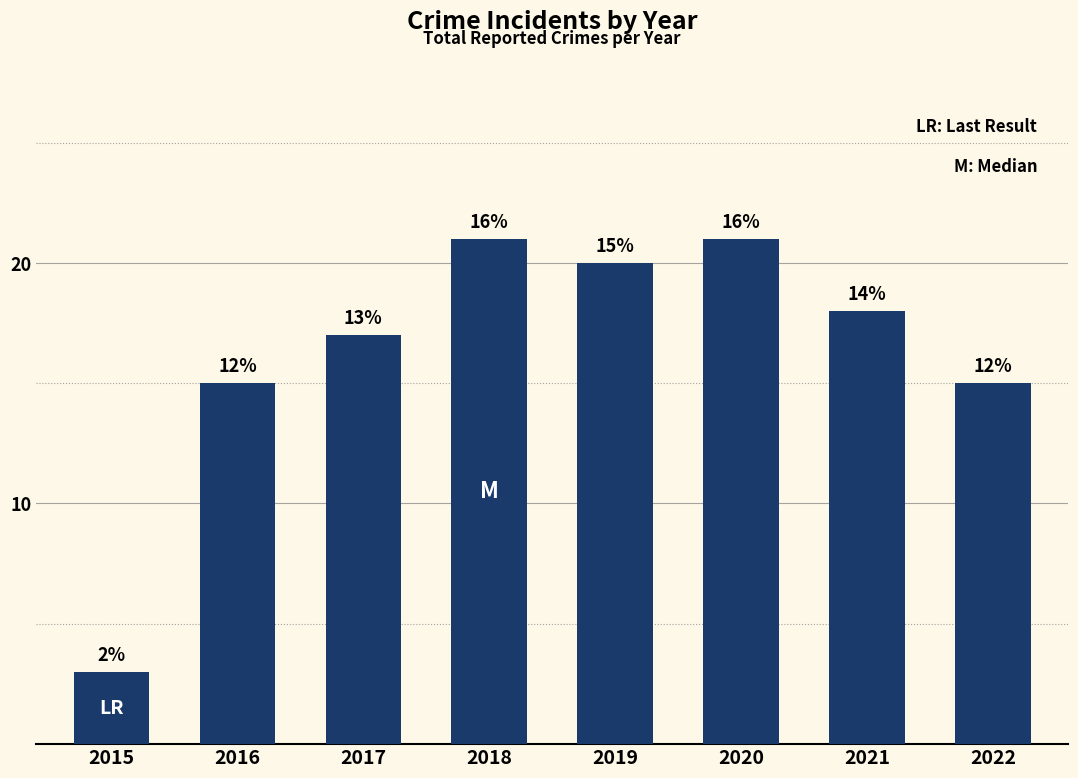

Between 2021 and 2022, which is larger?

2021